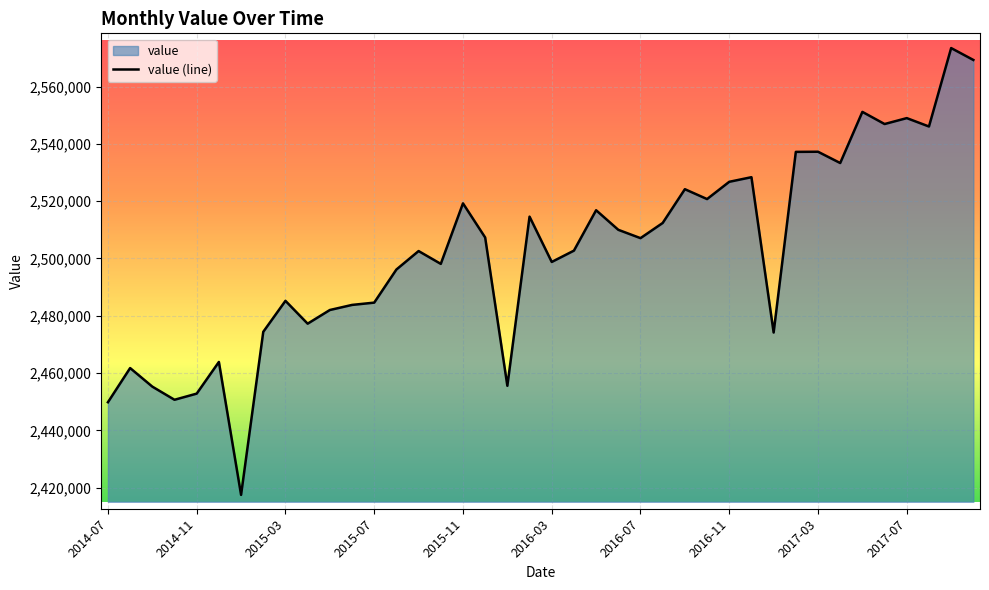

What is the difference between the maximum and minimum values?

155959